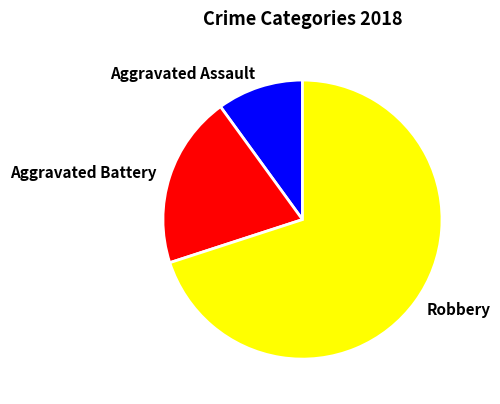

How many segments does this pie chart have?

3